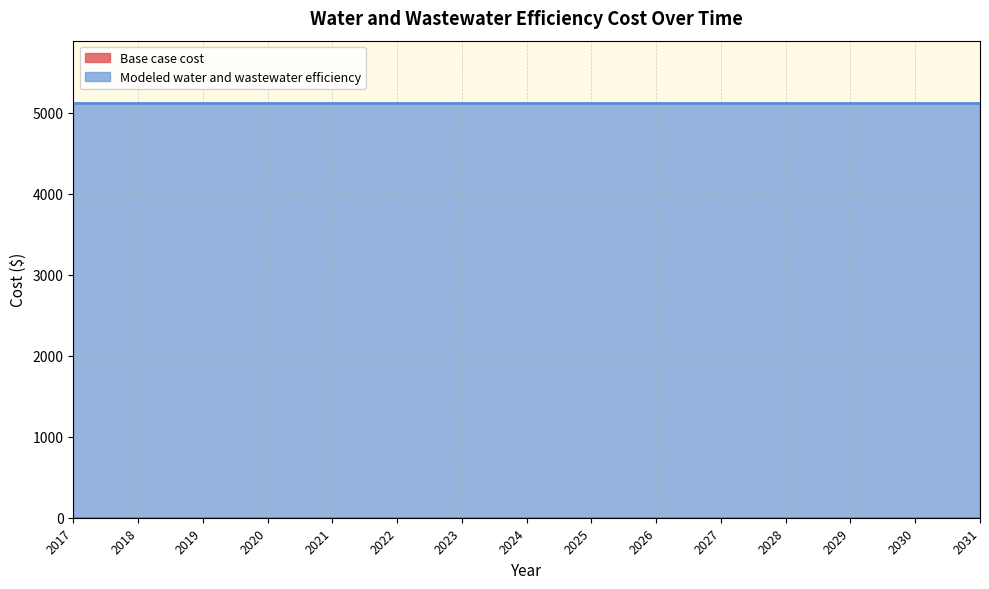

What are all the series names shown in the legend?

Base case cost, Modeled water and wastewater efficiency